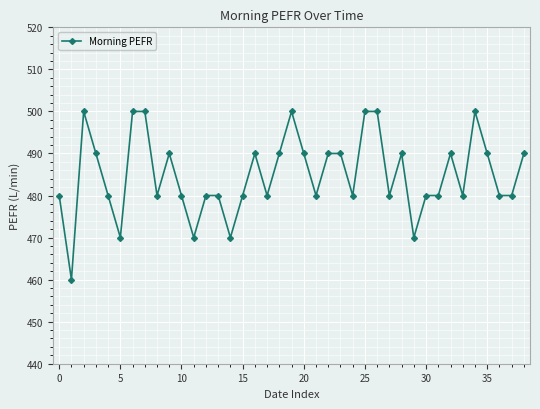

True or false: the data has more than 2 interior local peaks.

True